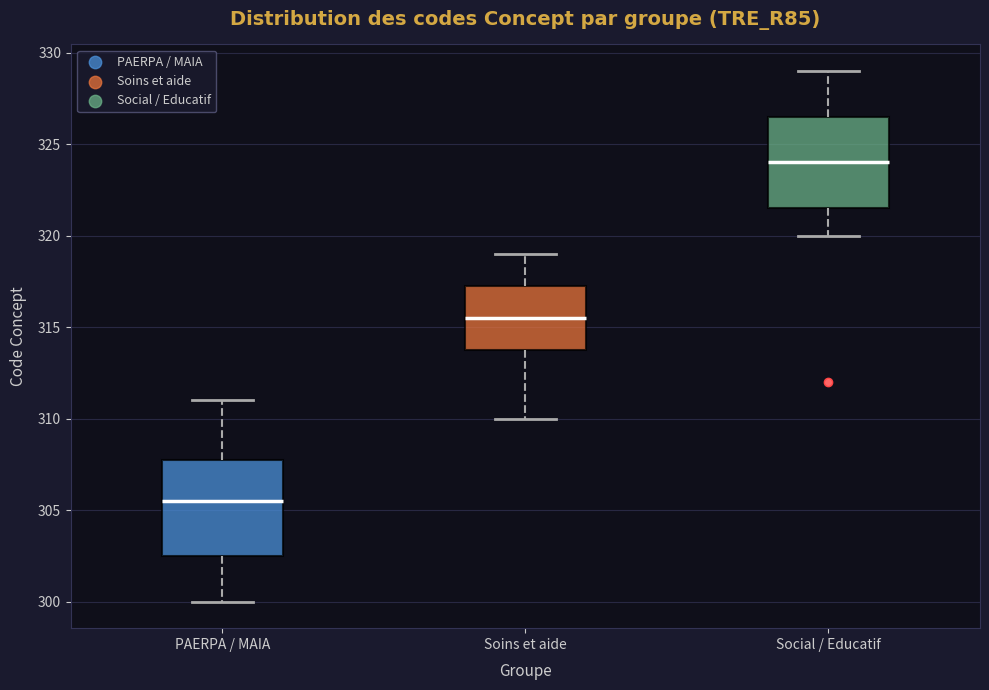

Reading left to right, read every box against the y-axis: the position of its median line, the range the box covers, and the ends of its whiskers. The values are not printed on the chart, so give them approximately, as read against the axis.

PAERPA / MAIA: median 305.5, box 302.5 to 308.0, whiskers 300.0 to 311.0
Soins et aide: median 315.5, box 314.0 to 317.5, whiskers 310.0 to 319.0
Social / Educatif: median 324.0, box 321.5 to 326.5, whiskers 320.0 to 329.0